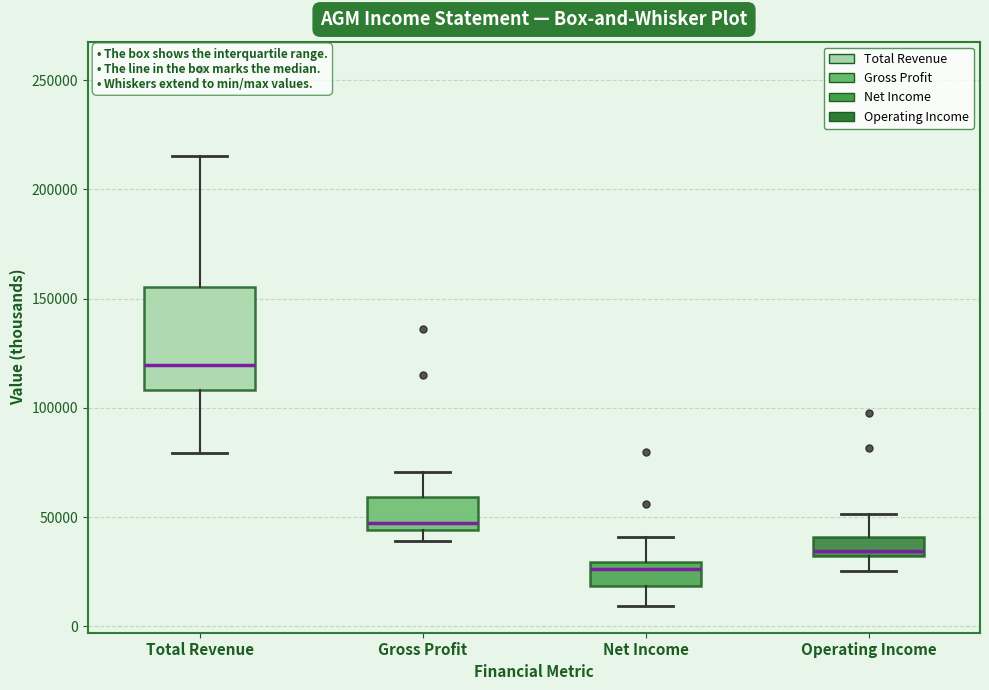

Reading left to right, transcribe this box plot: for each box, give where its median line is, the range the box spans, and where its two whiskers end, as read against the y-axis. The values are not printed on the chart, so give them approximately, as read against the axis.

Total Revenue: median 120000, box 110000 to 155000, whiskers 80000 to 215000
Gross Profit: median 45000 (just above the box's lower edge), box 45000 to 60000, whiskers 40000 to 70000
Net Income: median 25000, box 20000 to 30000, whiskers 10000 to 40000
Operating Income: median 35000, box 30000 to 40000, whiskers 25000 to 50000